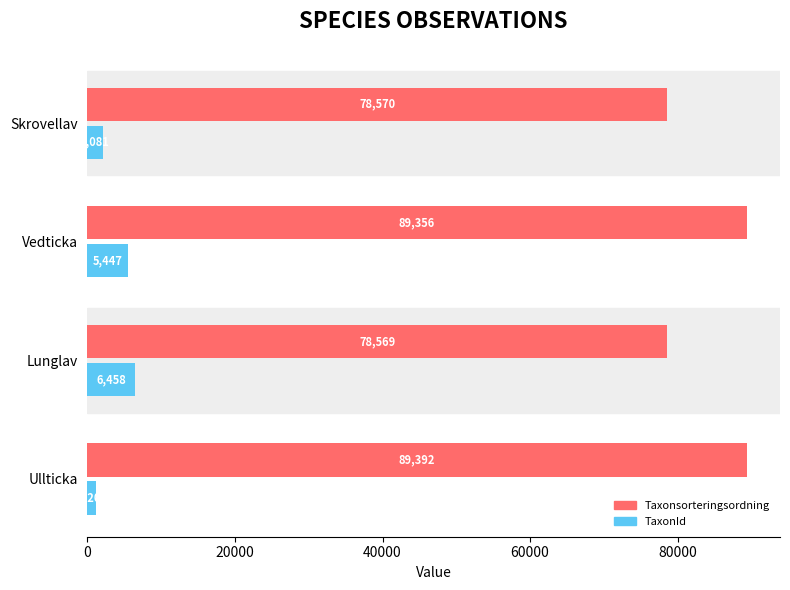

Rank the categories by TaxonId value from lowest to highest.

Ullticka, Skrovellav, Vedticka, Lunglav